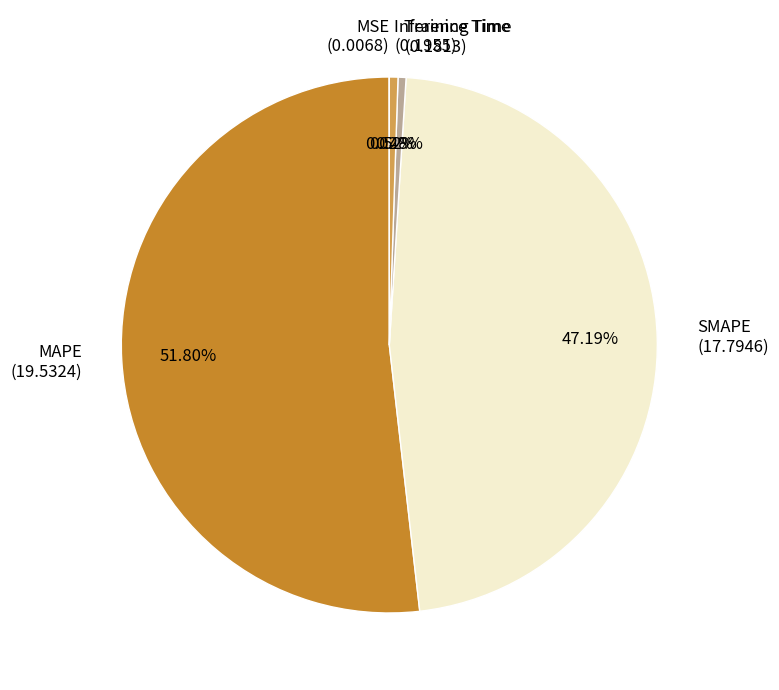

Combined, do Inference Time and Training Time account for over 50%?

No